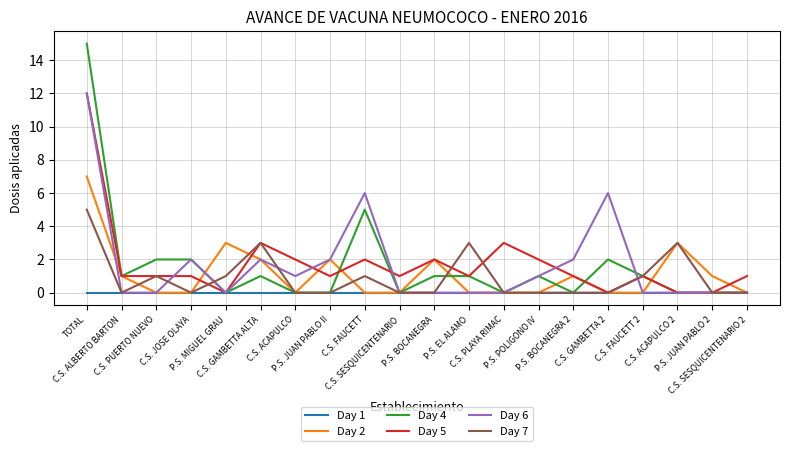

Which has a higher value, C.S. ACAPULCO or P.S. JUAN PABLO 2?

C.S. ACAPULCO